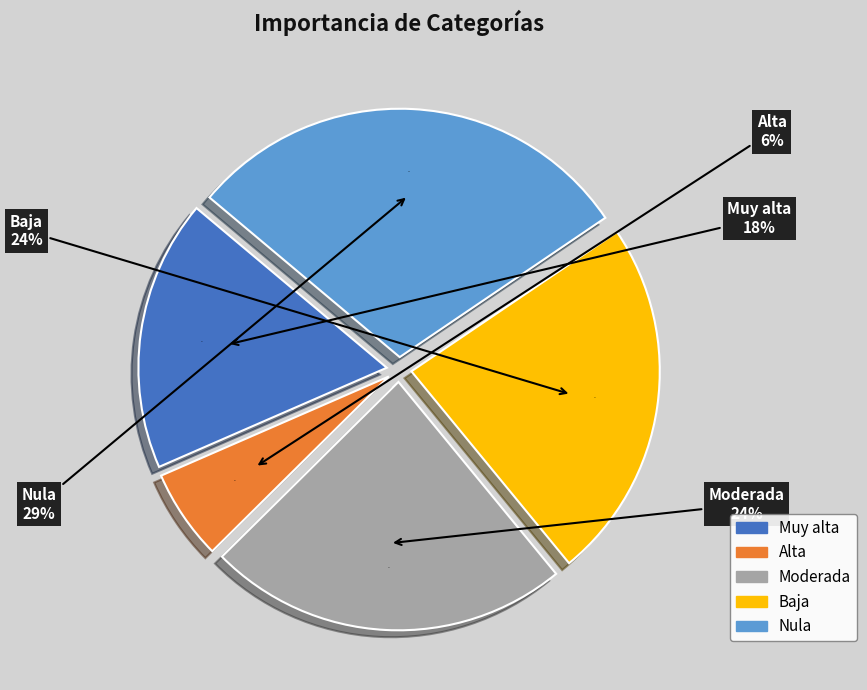

Is the sum of Moderada and Alta greater than half?

No